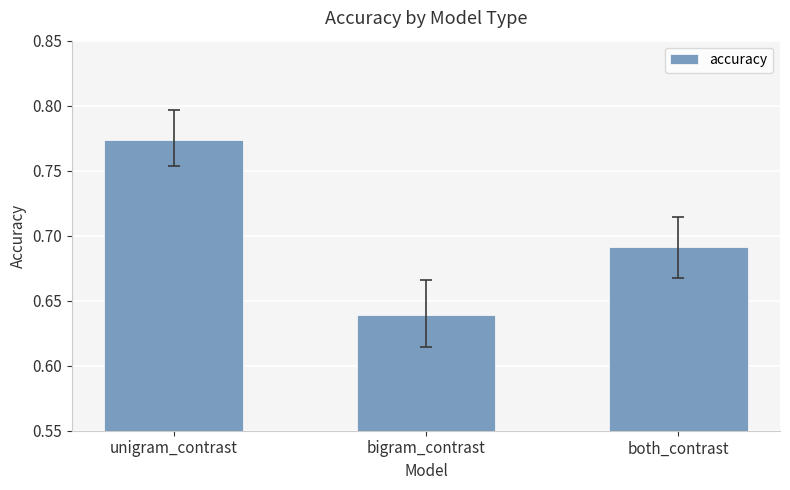

List the labels in order of value, largest first.

unigram_contrast, both_contrast, bigram_contrast